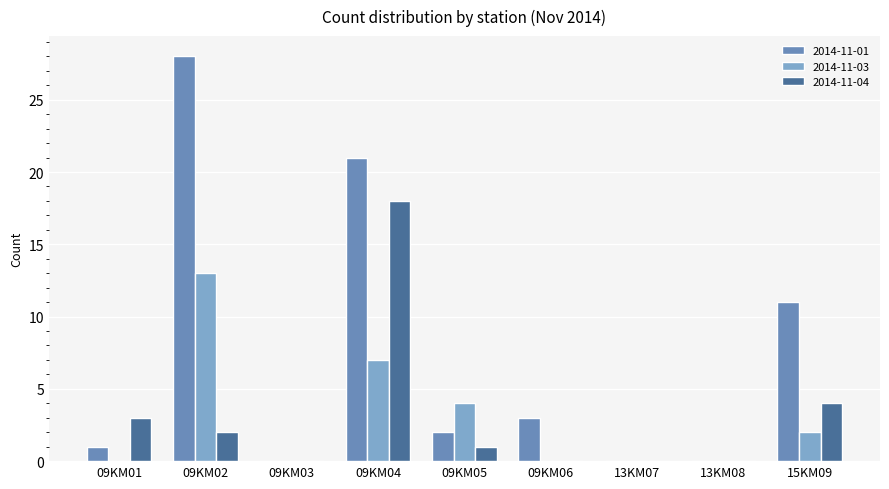

Reading right to left, list all the values displayed in this chart.

2014-11-01: 15KM09=11	13KM08=0	13KM07=0	09KM06=3	09KM05=2	09KM04=21	09KM03=0	09KM02=28	09KM01=1
2014-11-03: 15KM09=2	13KM08=0	13KM07=0	09KM06=0	09KM05=4	09KM04=7	09KM03=0	09KM02=13	09KM01=0
2014-11-04: 15KM09=4	13KM08=0	13KM07=0	09KM06=0	09KM05=1	09KM04=18	09KM03=0	09KM02=2	09KM01=3